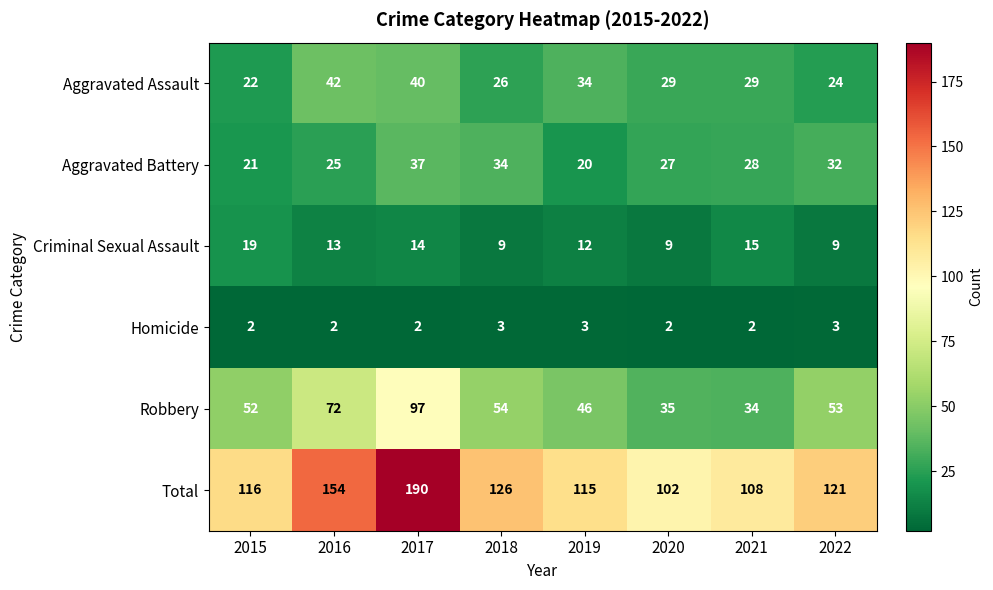

Count the number of data series in this chart.

6